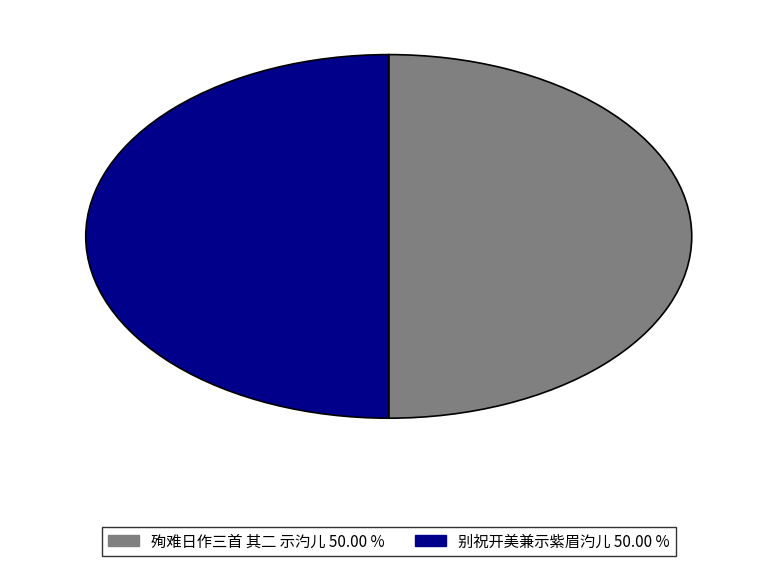

Combined, do 殉难日作三首 其二 示汋儿 50.00 % and 别祝开美兼示紫眉汋儿 50.00 % account for over 50%?

Yes